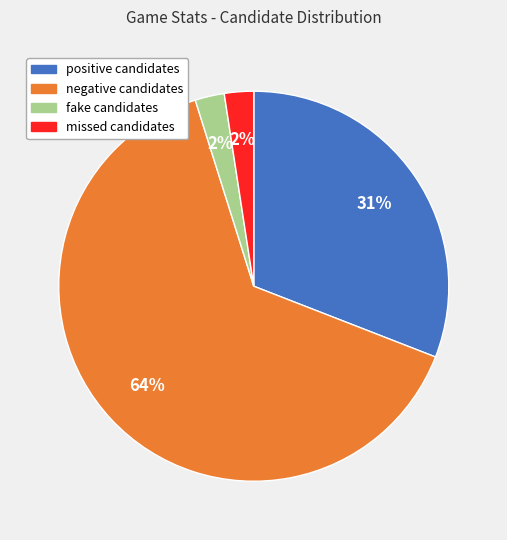

To the nearest percent, what percentage of the pie is fake candidates?

2%